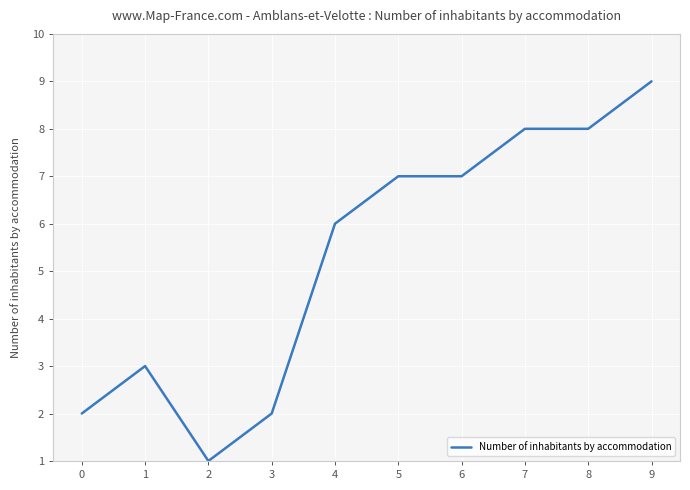

What is the average value?

5